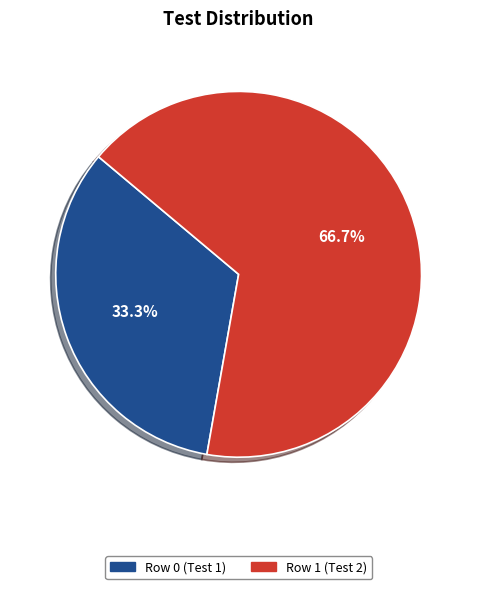

Does Row 0 (Test 1) represent more than half of the total?

No